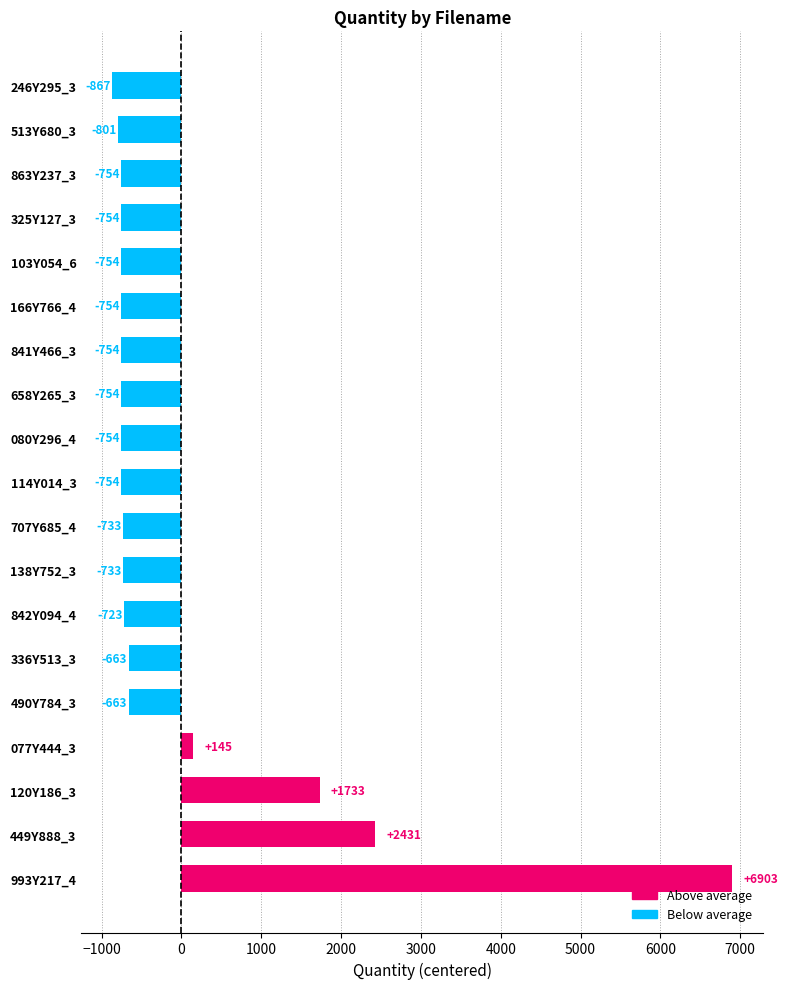

Does the chart contain stacked bars?

No